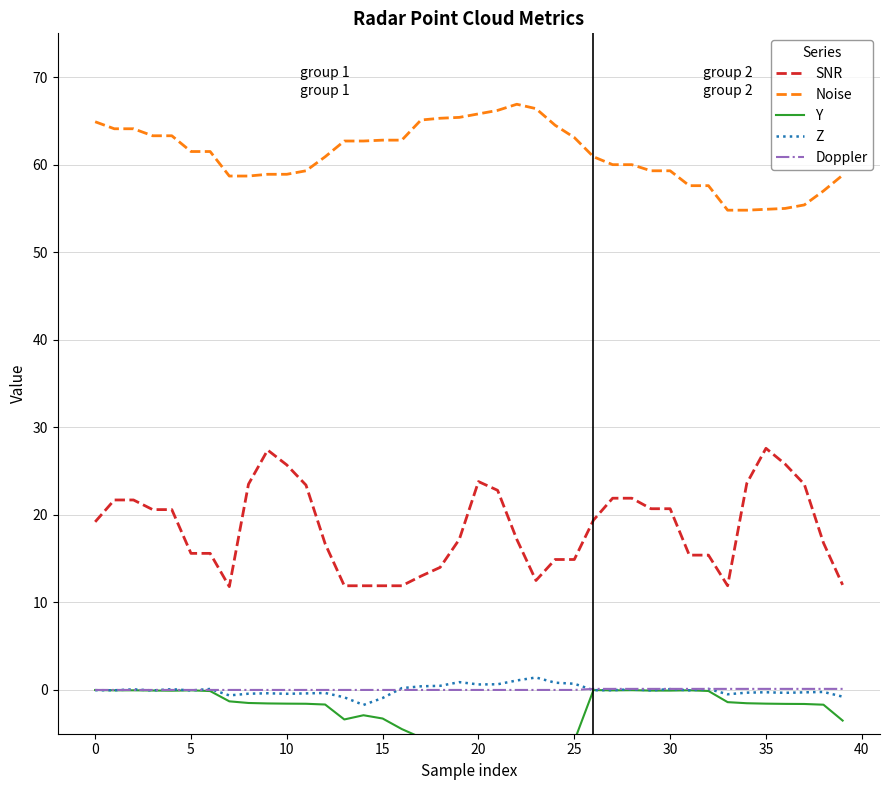

True or false: Noise has more than 0 points higher than both neighbors.

True